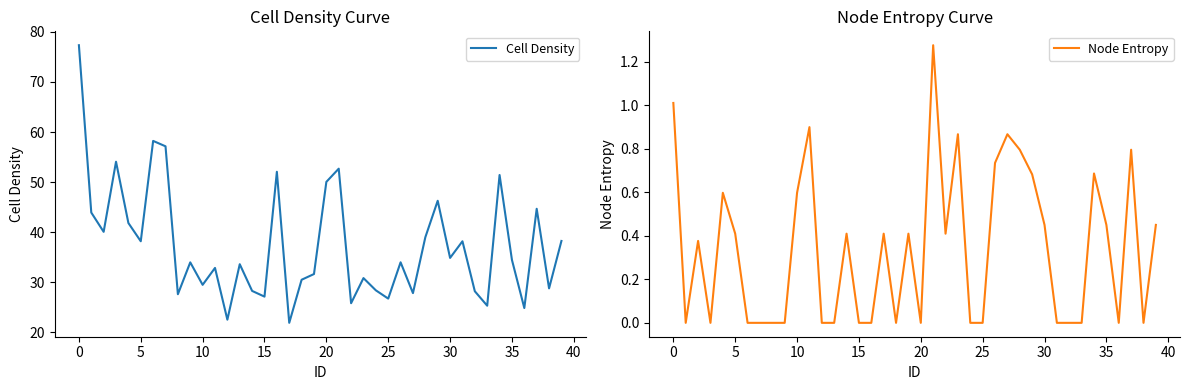

Where is Cell Density nearest to the value 49?

20